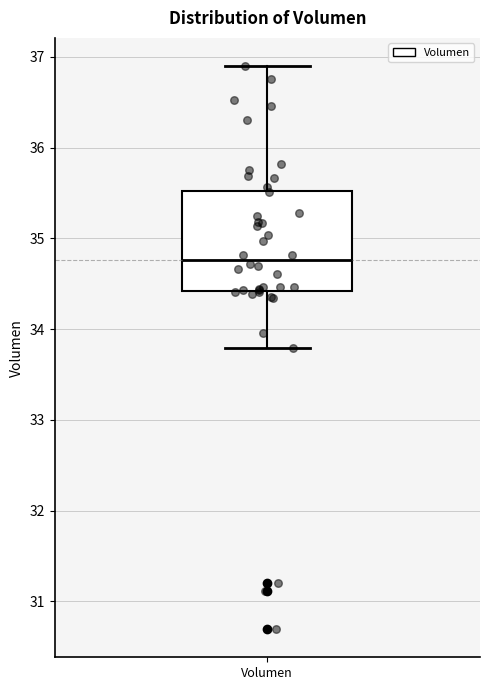

Read this box plot against the y-axis: the position of the median line, the range covered by the box, and the ends of both whiskers. The values are not printed on the chart, so give them approximately, as read against the axis.

median 34.8, box 34.4 to 35.5, whiskers 33.8 to 36.9